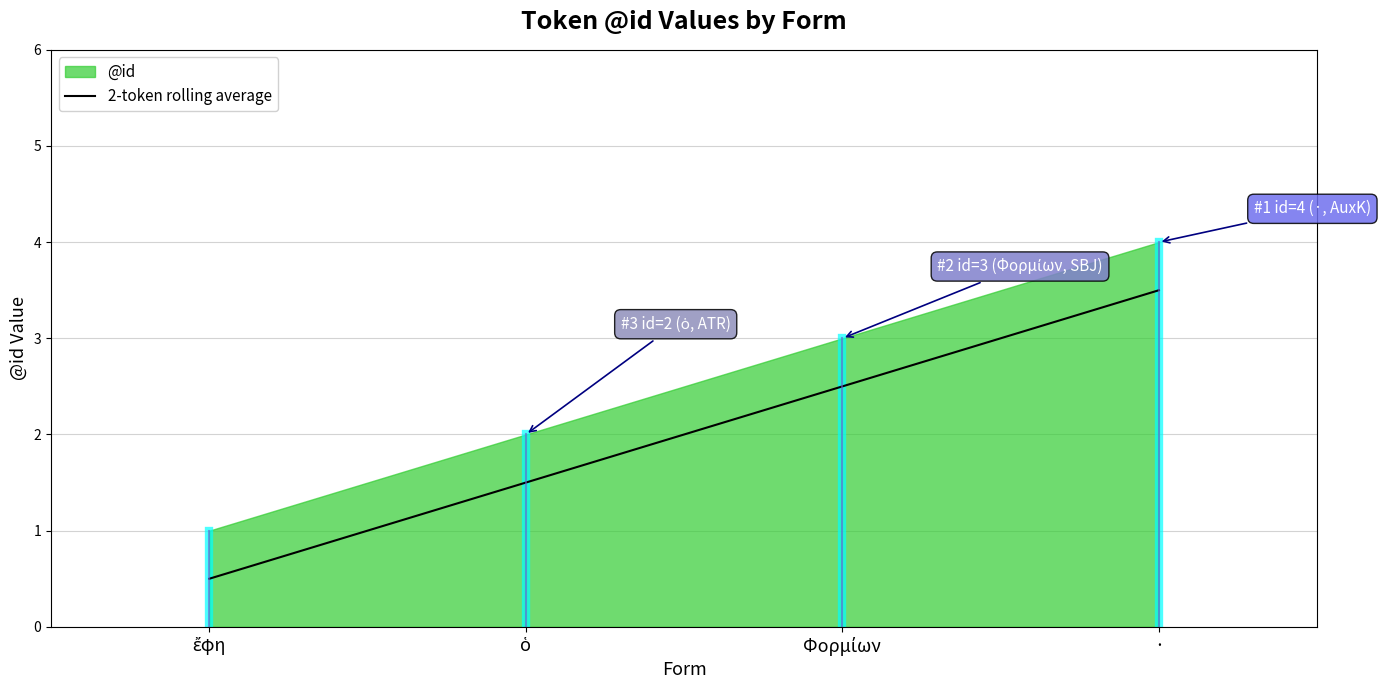

Count the number of values greater than 2.

2